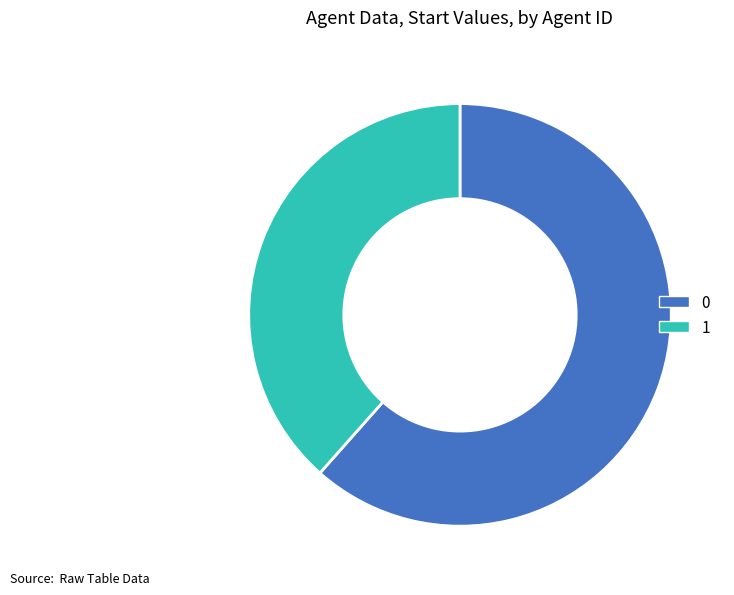

What is the ratio of the value at 0 to the value at 1?

1.6